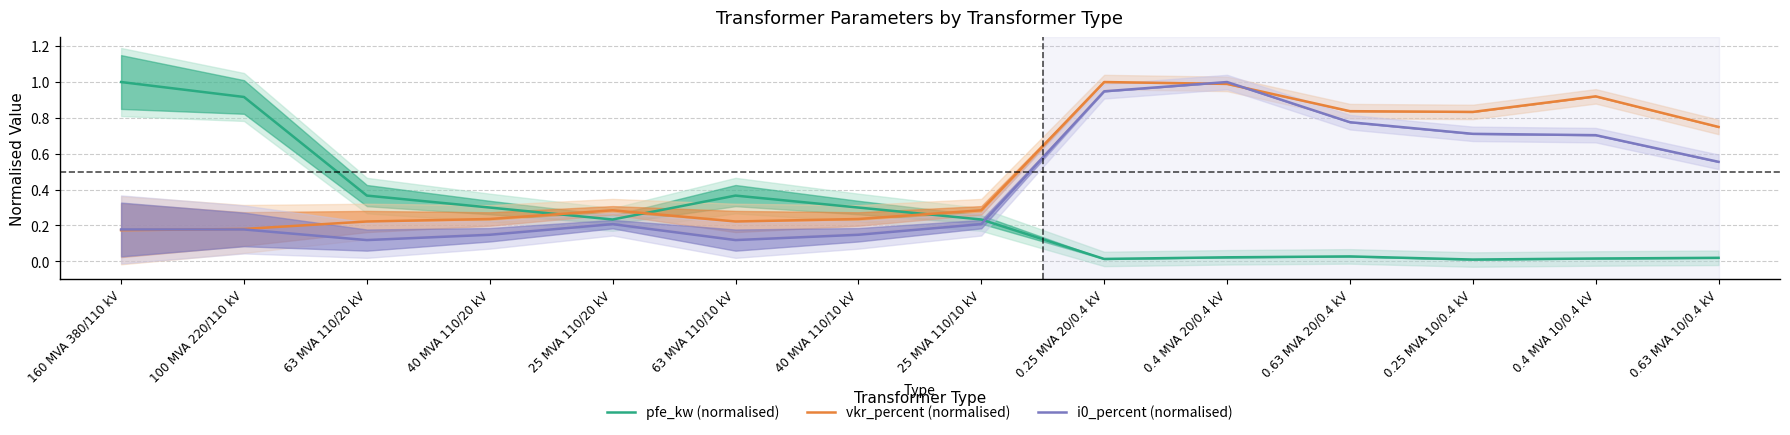

In pfe_kw (normalised), how many points are higher than both neighbors (excluding endpoints)?

2